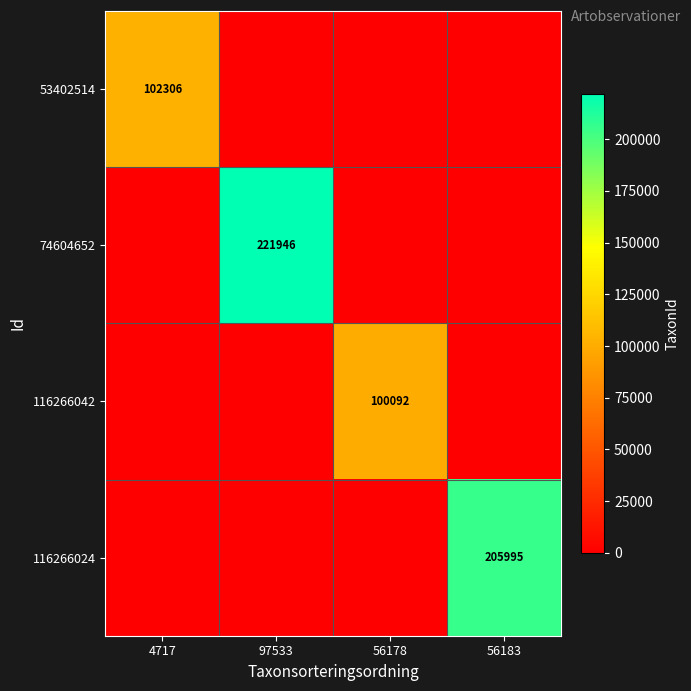

The value of 53402514 at 4717 is 102306. True or false?

True